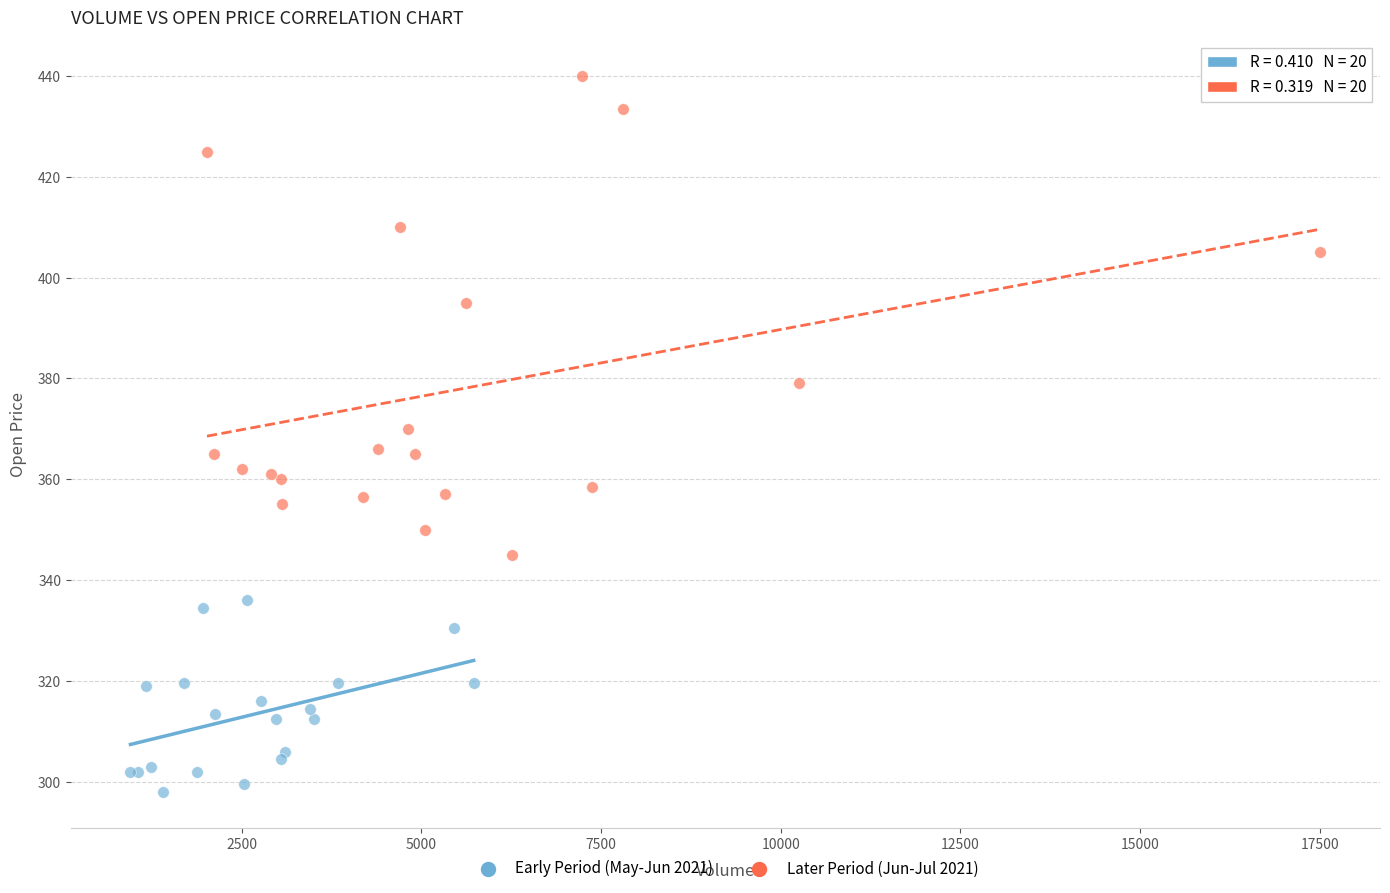

Which series has the widest spread of Y values?

Later Period (Jun-Jul 2021)